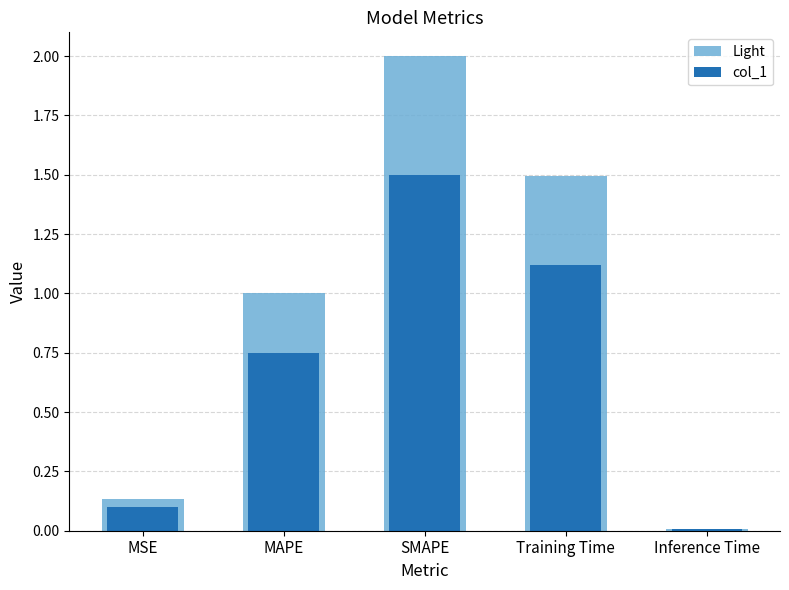

At which category is the sum across all series the highest?

SMAPE